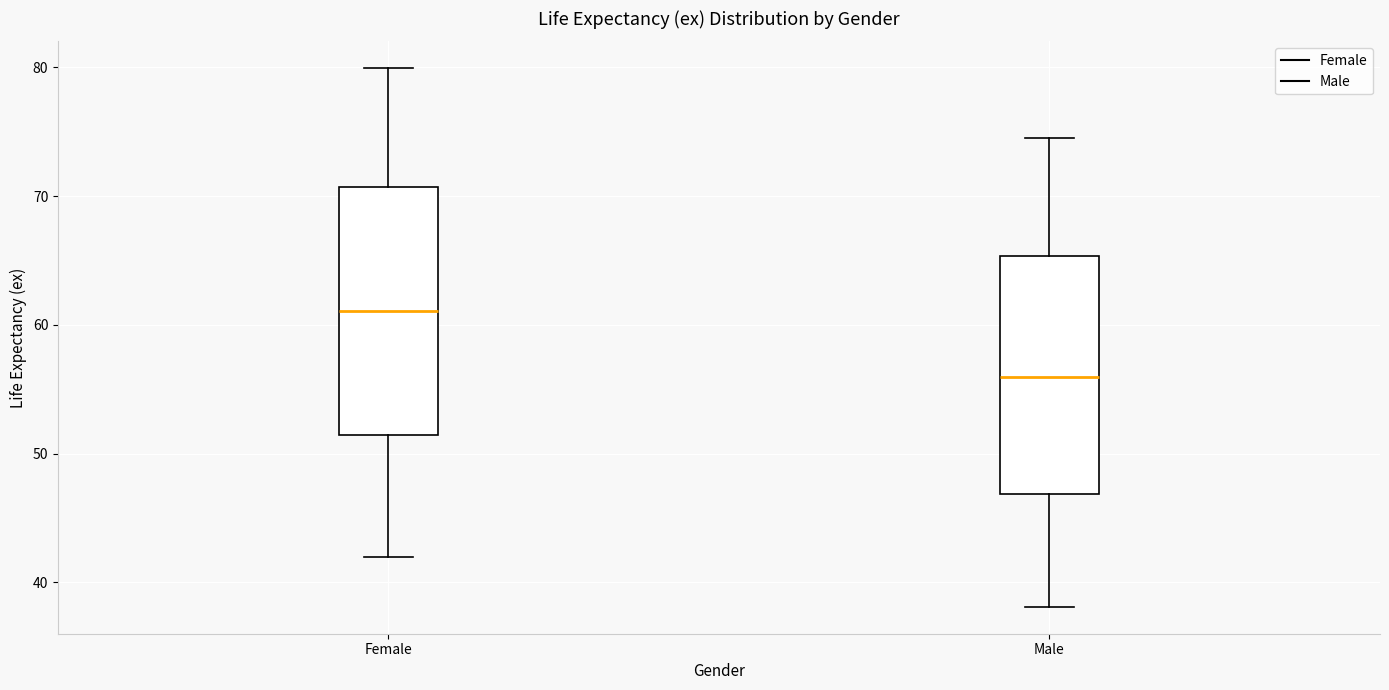

Which box's median line is the lowest?

Male